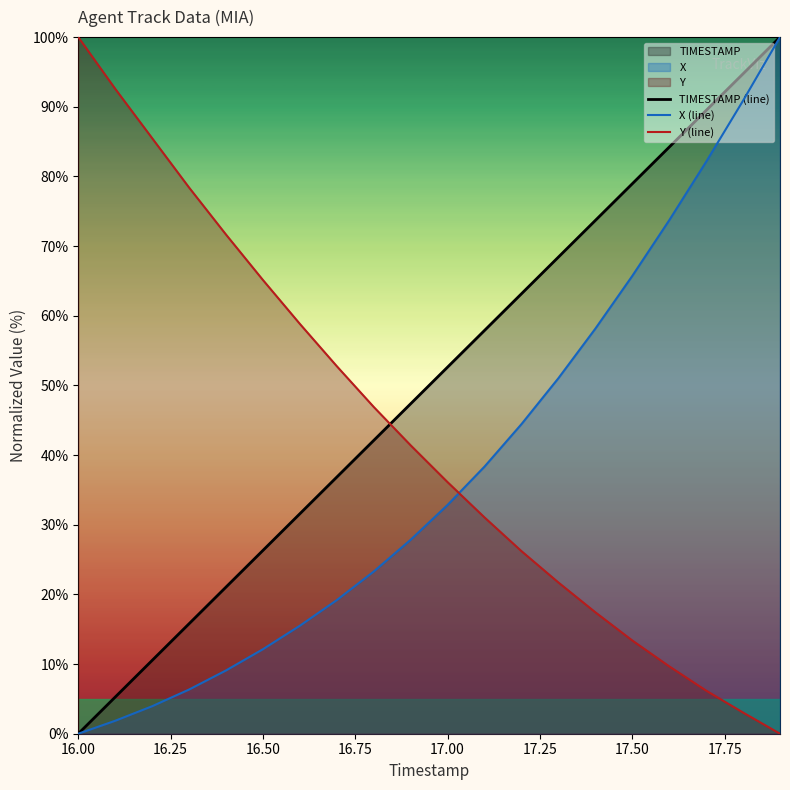

What is the difference between the maximum and minimum values in the Y (line) series?

100.0